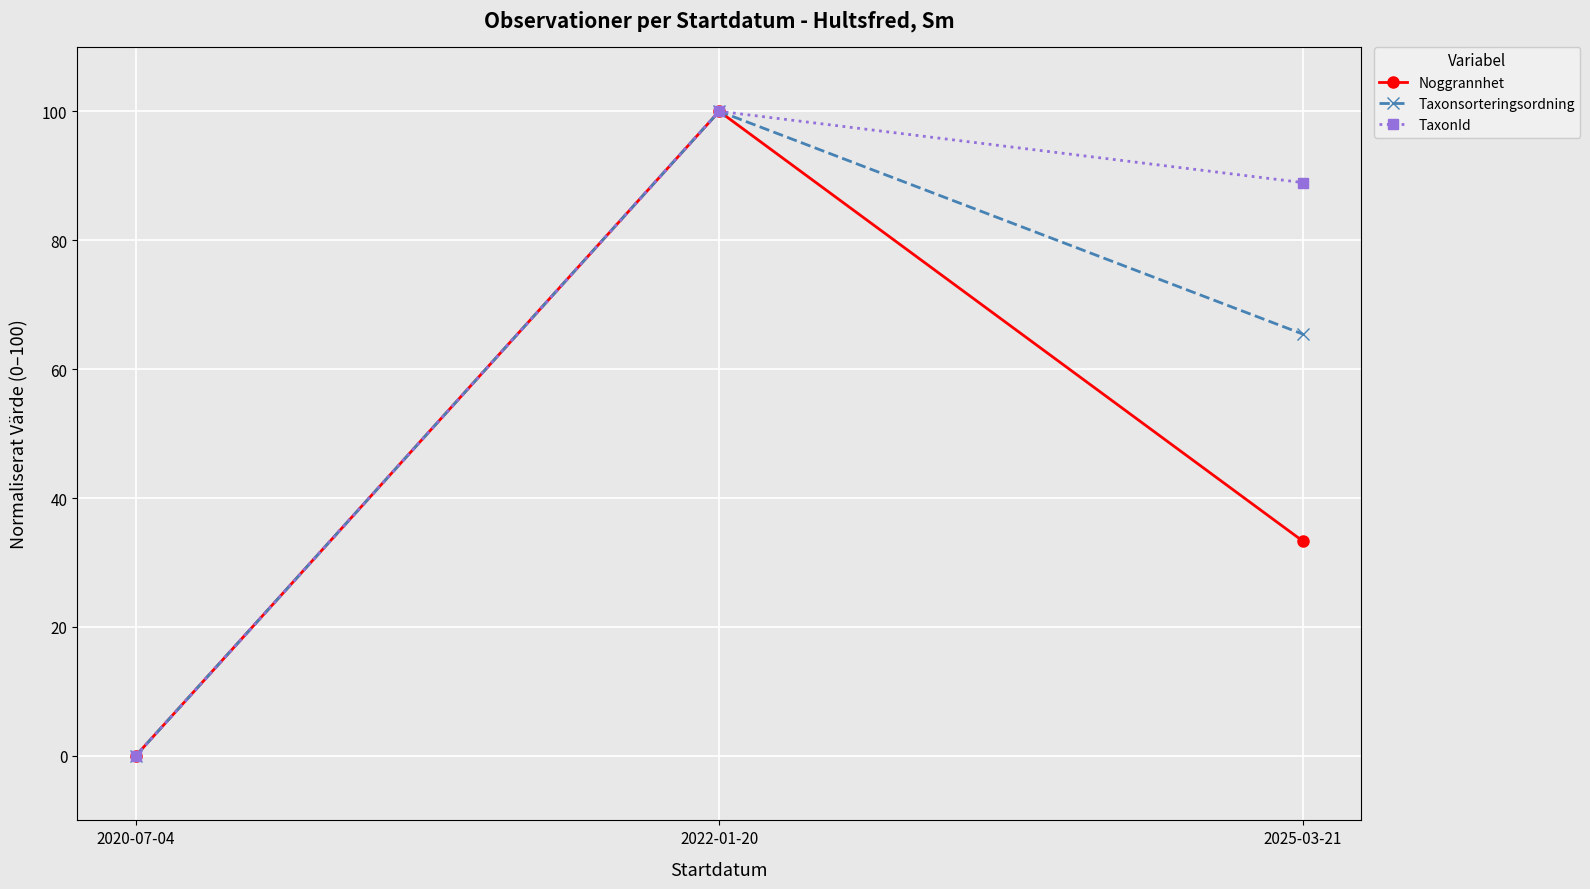

What is the maximum value for Noggrannhet?

100.0